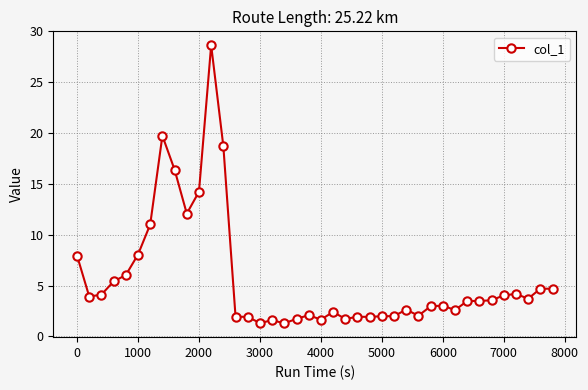

What is the difference between the maximum and second lowest values?

27.3